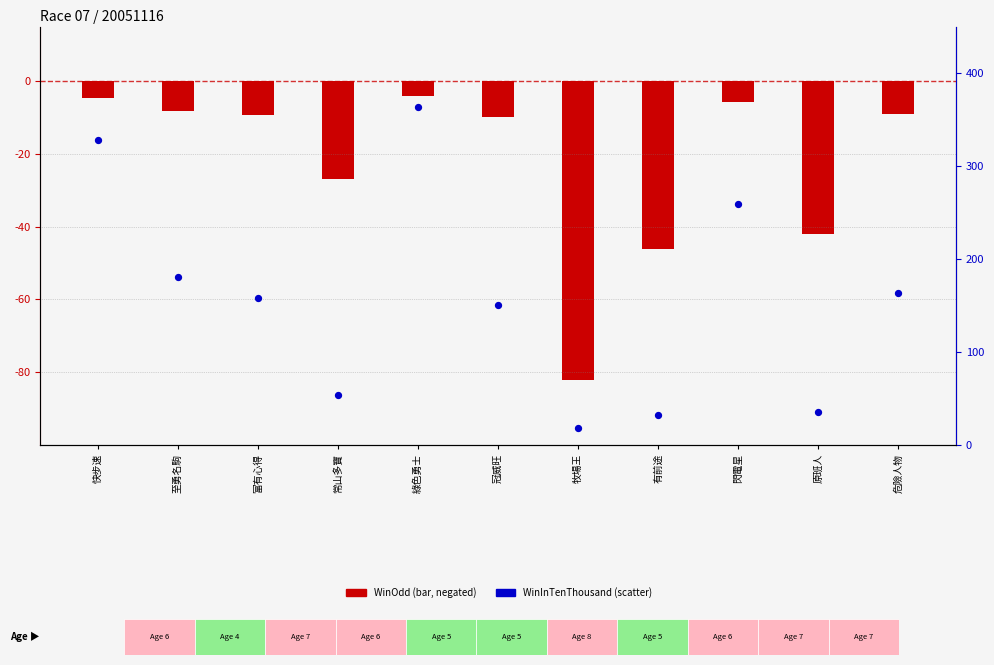

Which series has the largest Y range (max minus min)?

WinInTenThousand